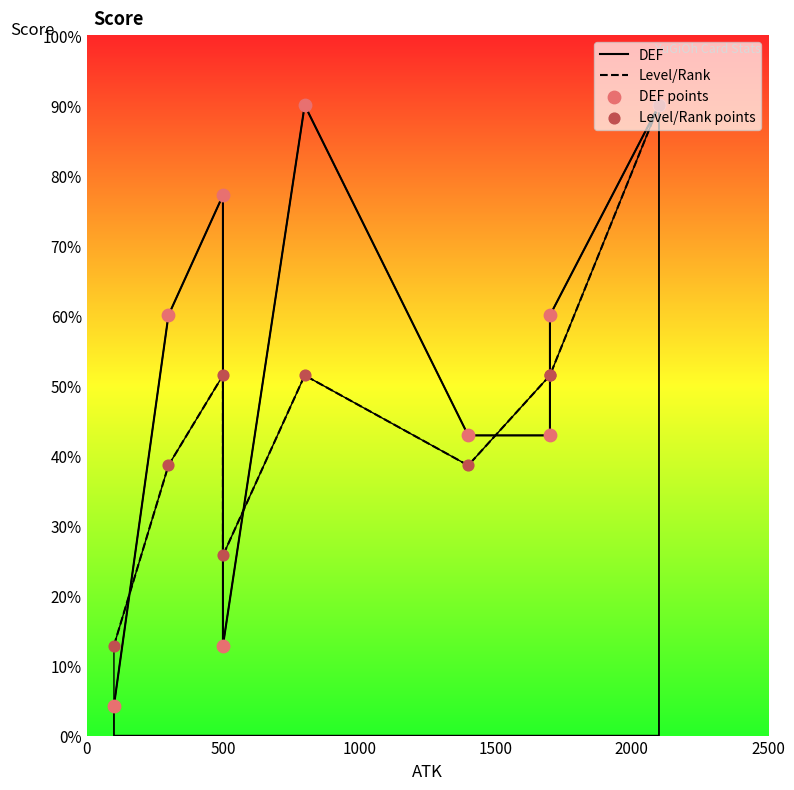

Which series reaches the maximum Y coordinate?

DEF